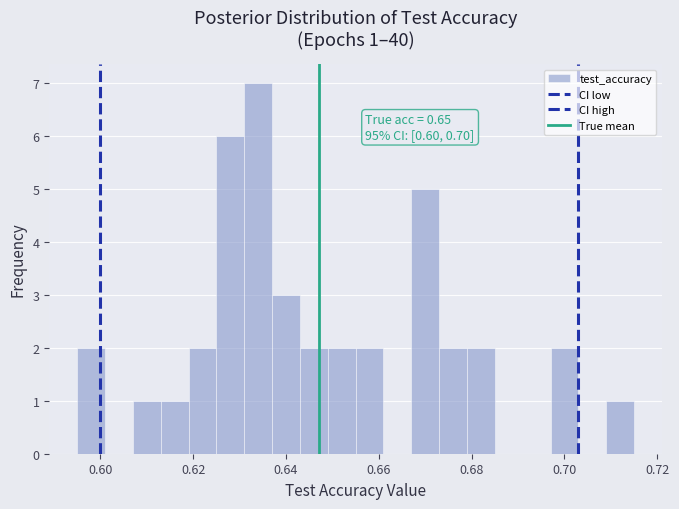

Read against the x-axis, roughly where is the centre of the tallest bar?

0.634